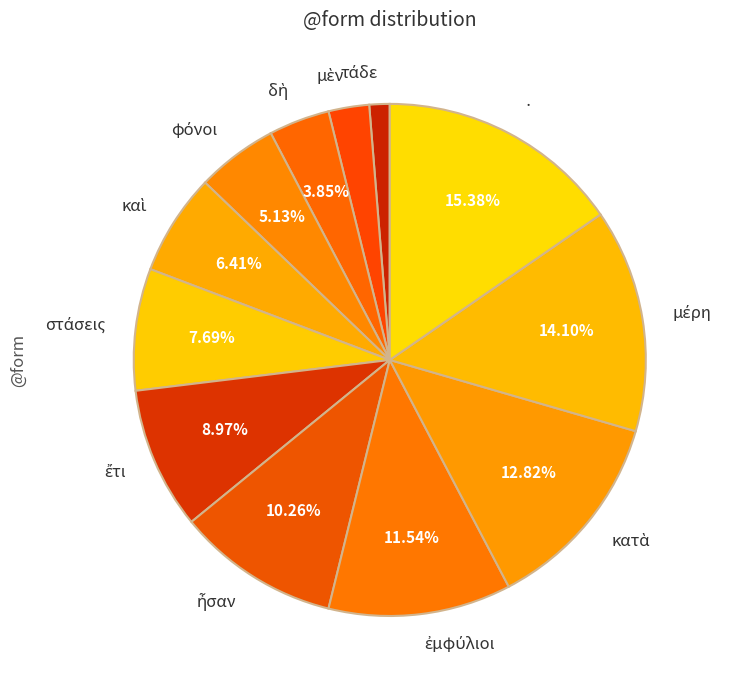

Does any single category account for the majority?

No